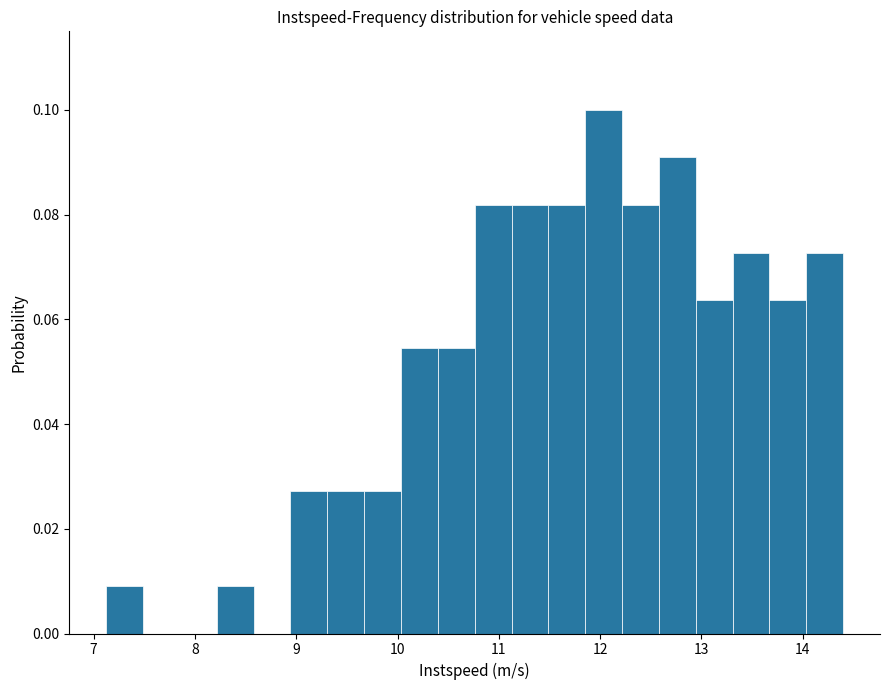

Around what value on the x-axis is the tallest bar? Give the approximate position of its centre, as read against the axis.

12.0